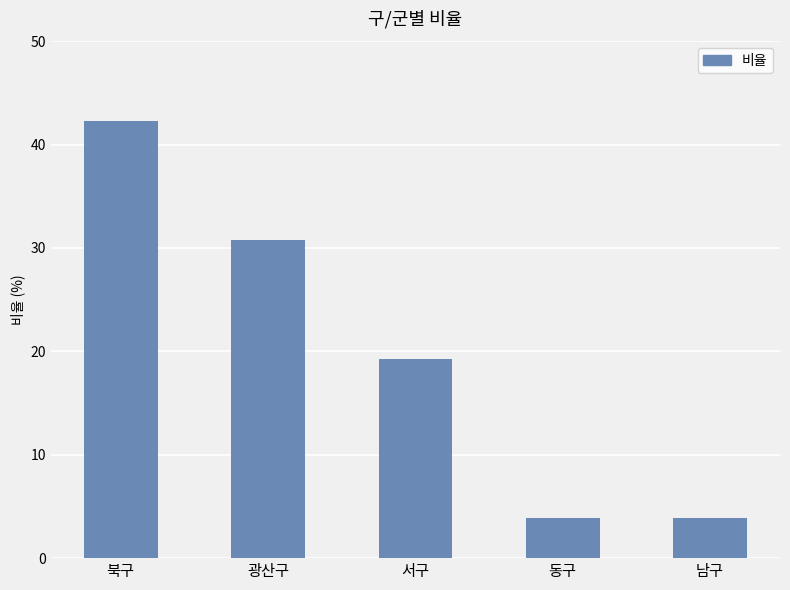

What is the change in value from 북구 to 동구?

-38.5